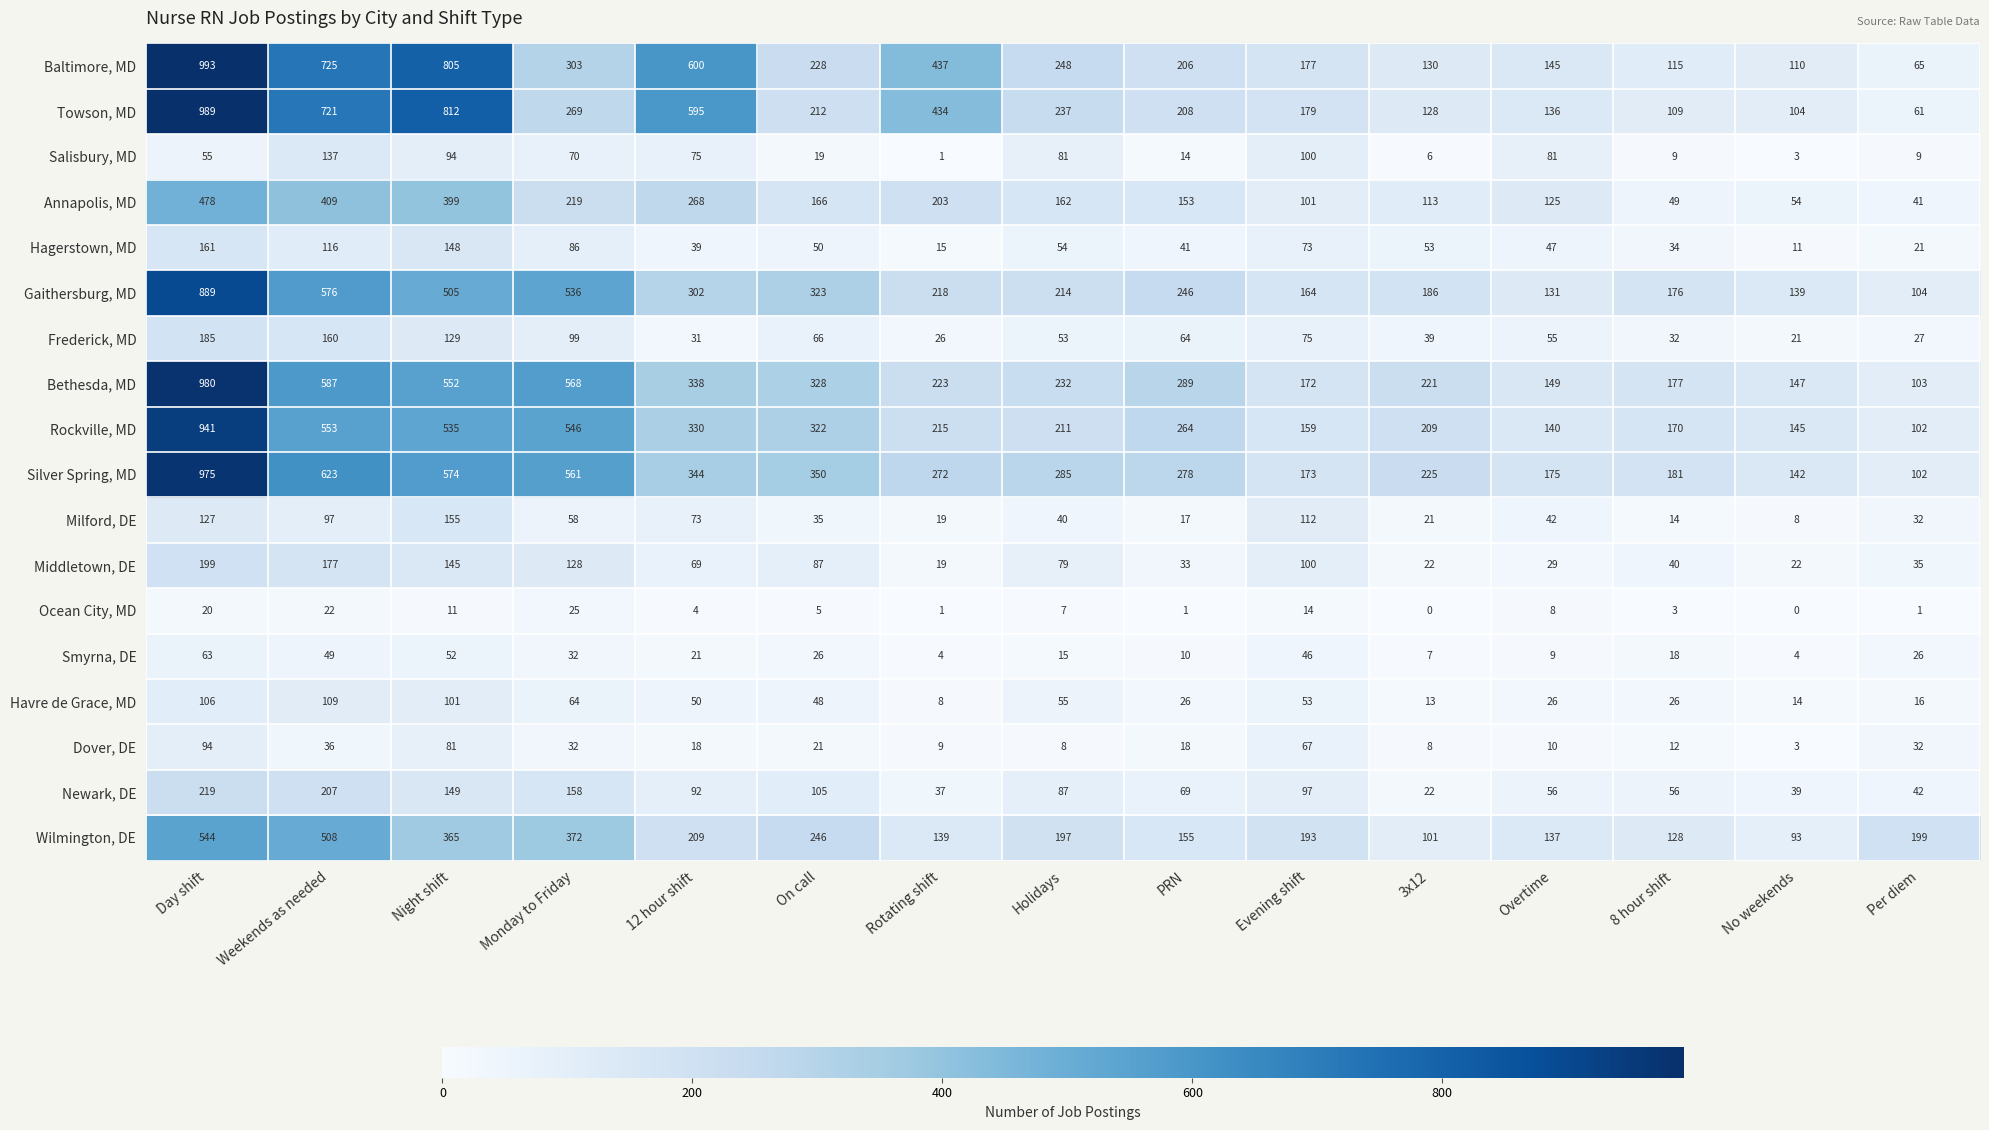

Which series changed the most between Monday to Friday and Holidays?

Bethesda, MD